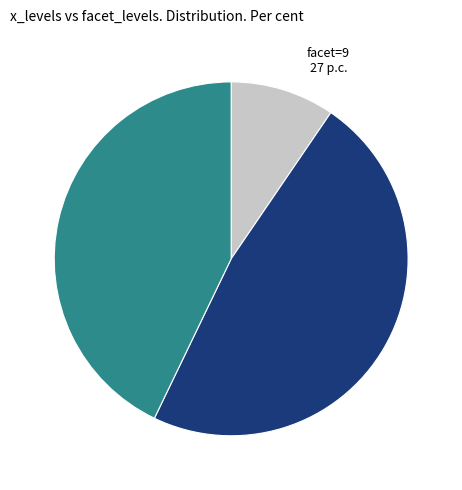

True or false: facet=10 accounts for 42% of the total.

False